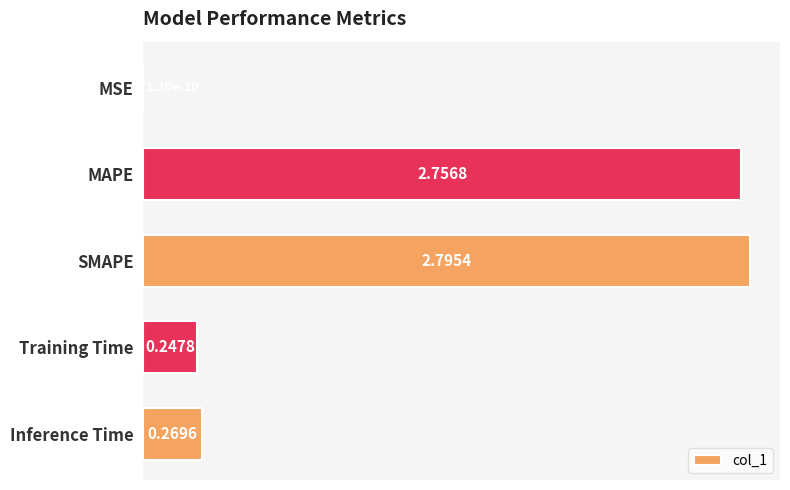

What is the sum of the values at Training Time and Inference Time?

0.5